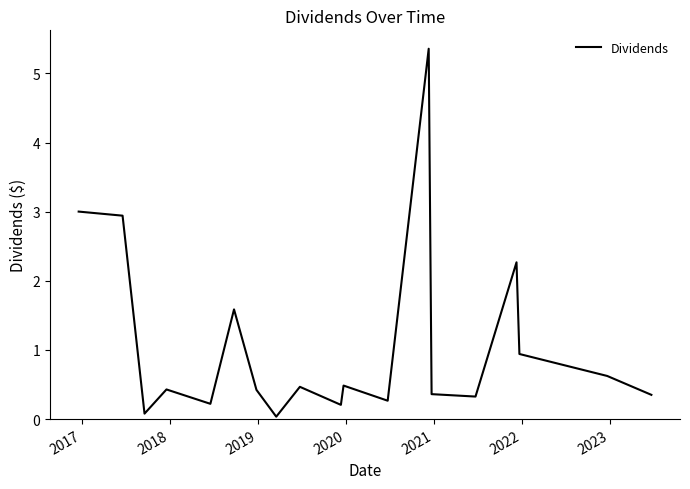

What is the average value?

1.1